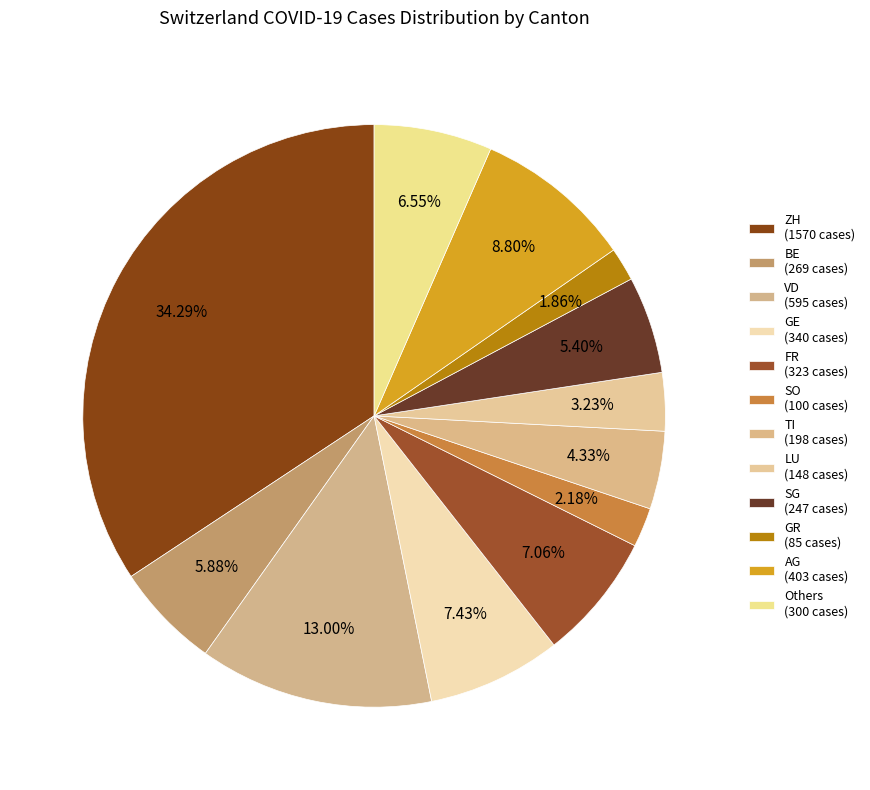

To the nearest percent, what is the average slice percentage?

8%